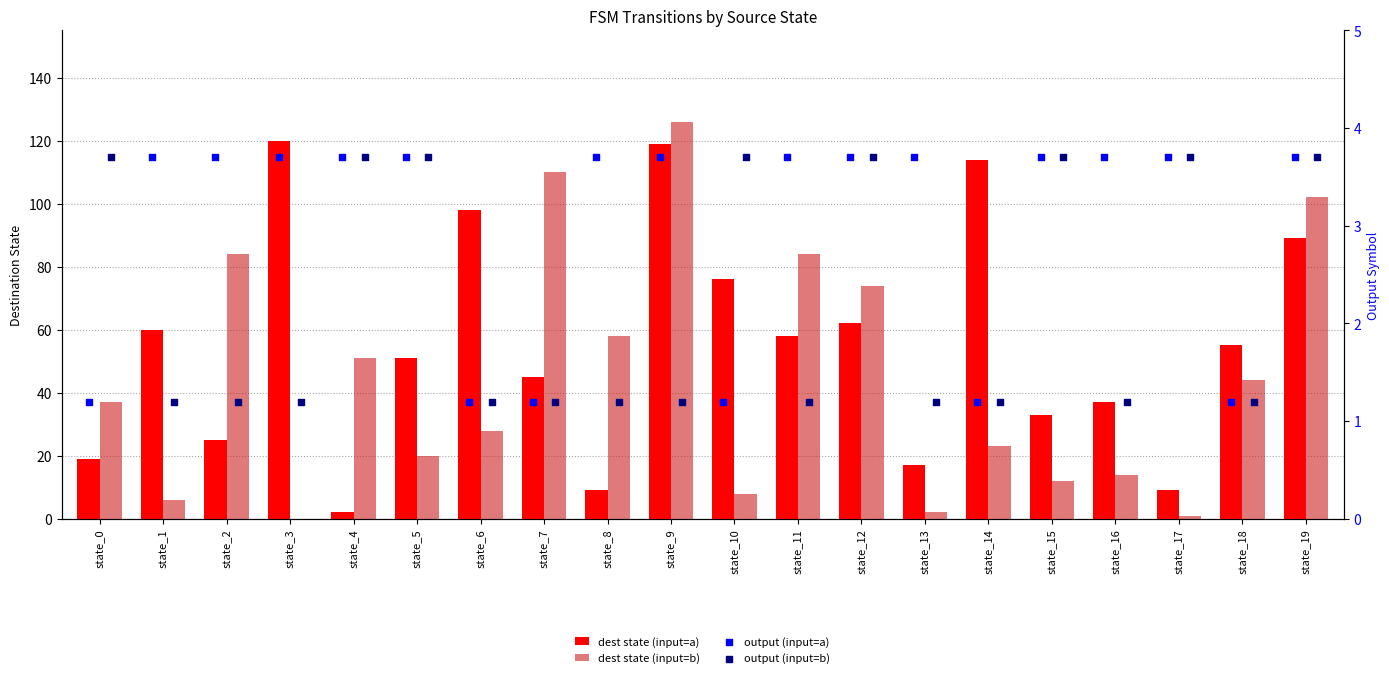

What are all the series names shown in the legend?

dest state (input=a), dest state (input=b), output (input=a), output (input=b)